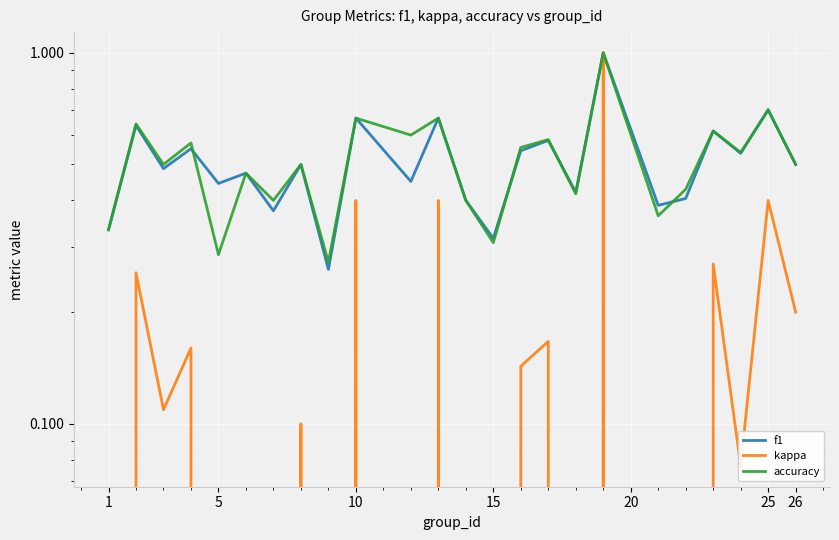

Does the chart display data point markers on the line(s)?

No